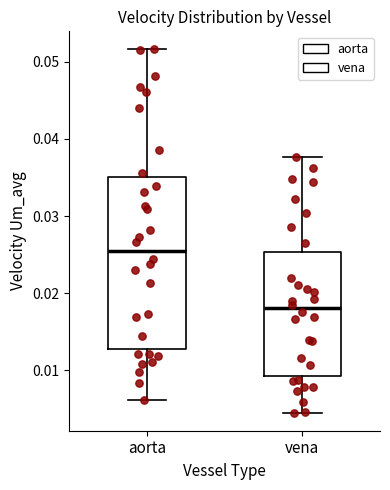

Where does the lower whisker of the box for vena end on the y-axis? The values are not printed on the chart, so give them approximately, as read against the axis.

0.005